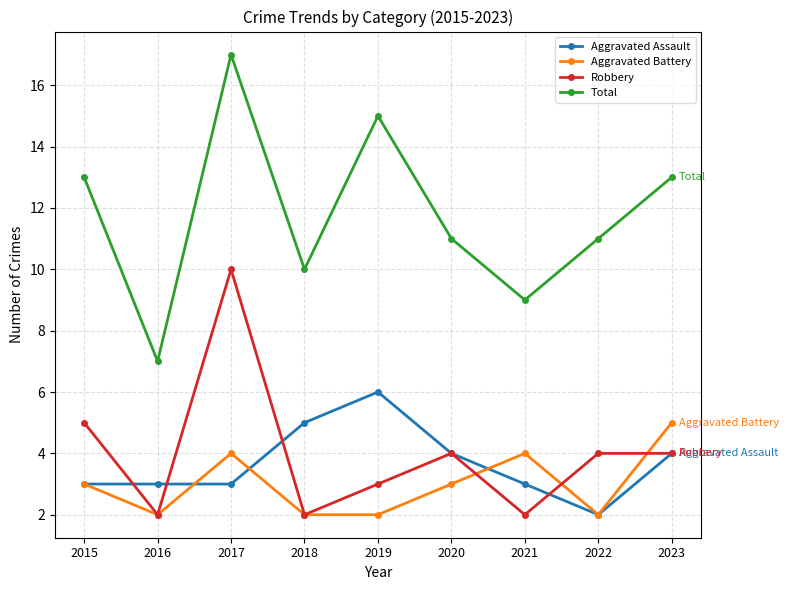

How many series are shown in this chart?

4